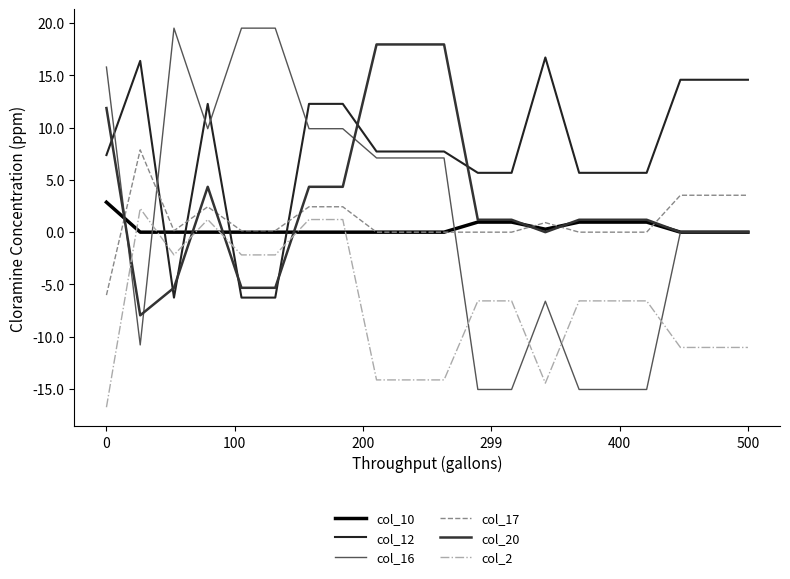

Does the chart have visible grid lines?

No